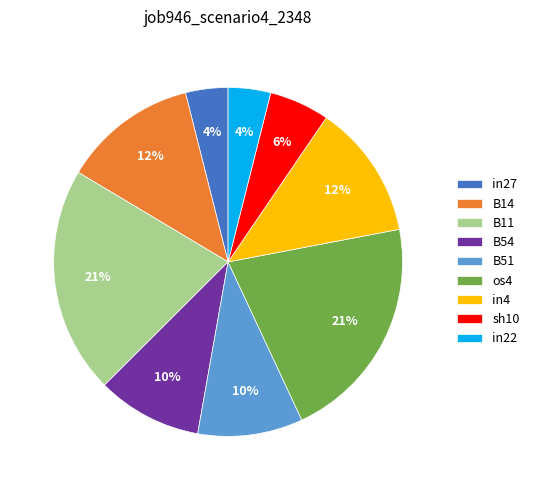

What percentage is the B14 slice, to the nearest percent?

12%